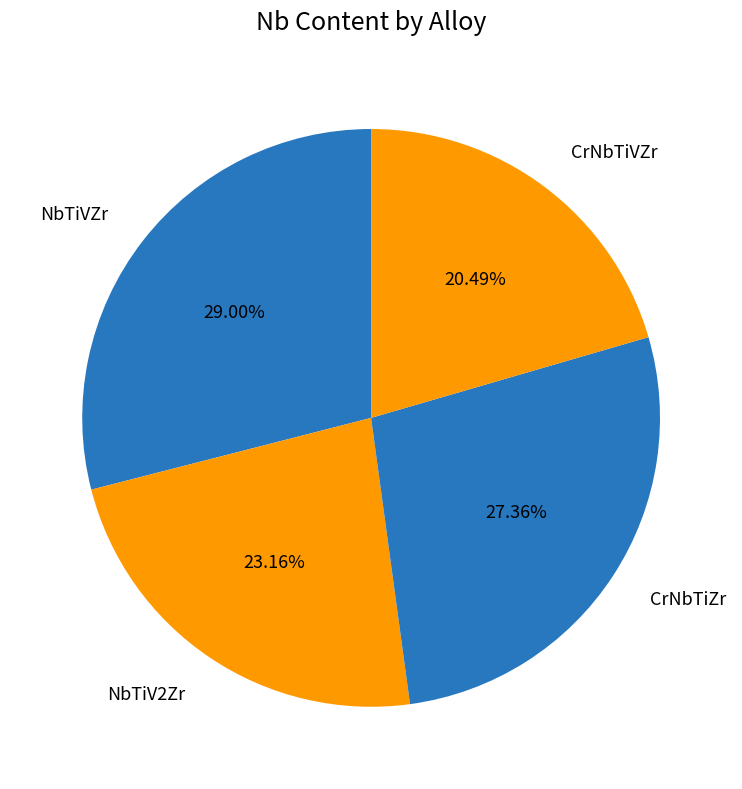

To the nearest percent, what is the difference between the largest and smallest slice percentages?

9%